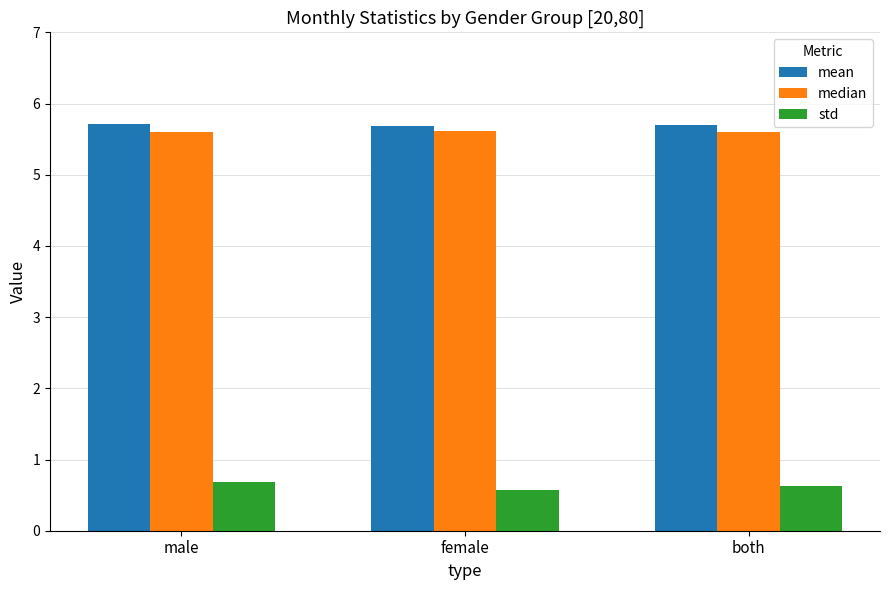

What is the label of the 2nd bar from the left?

female